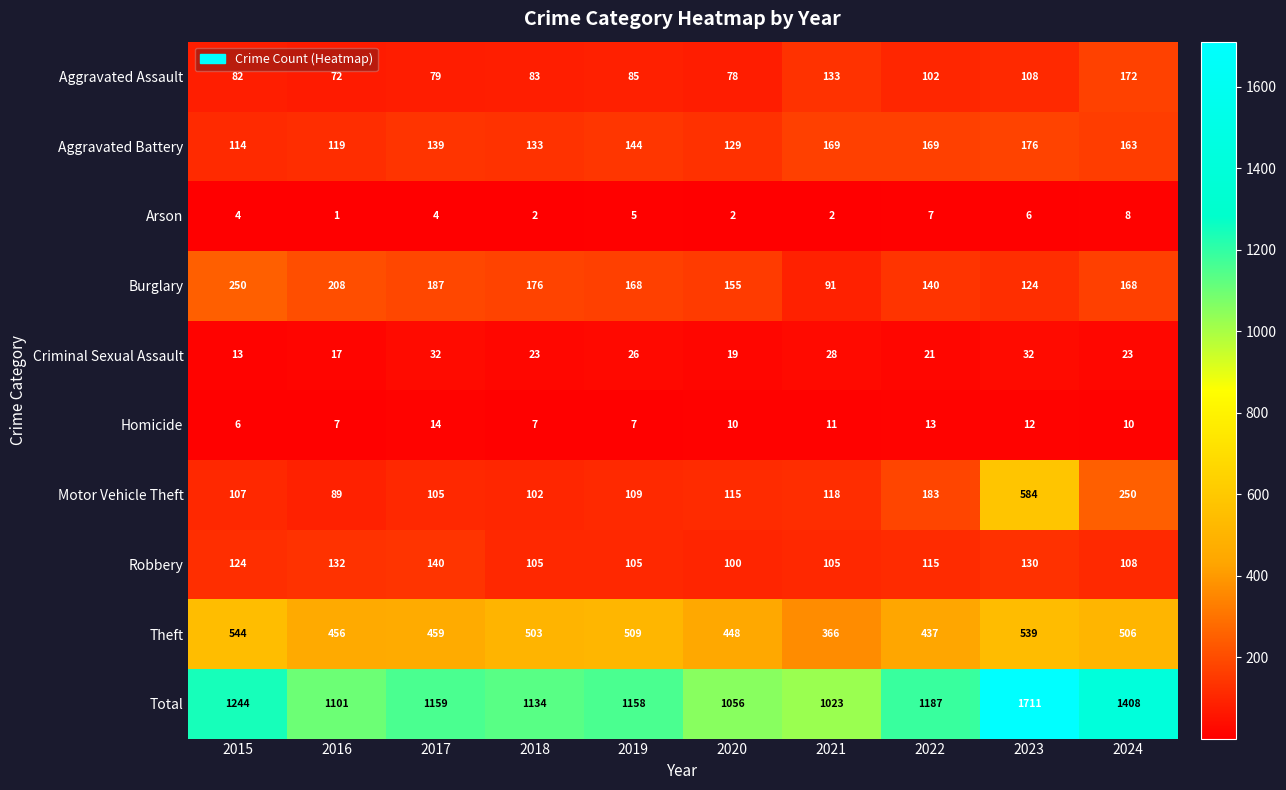

At which category is the sum across all series the highest?

2023